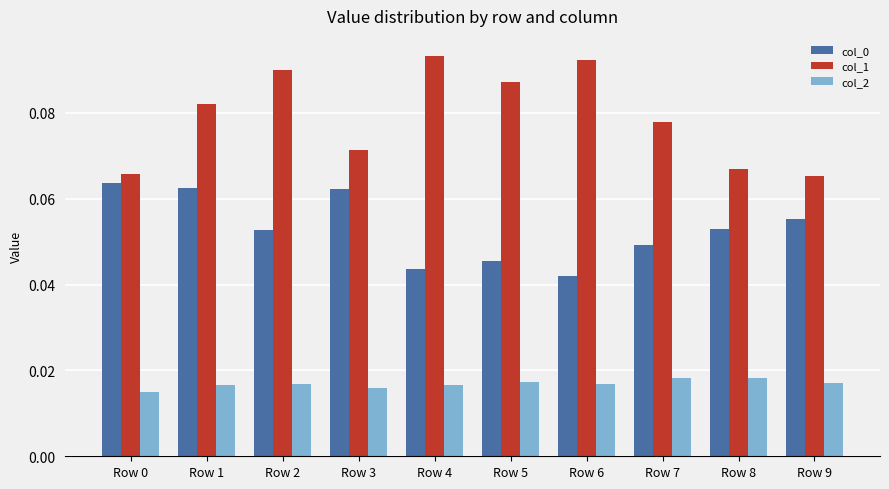

How many bars are there in total?

30